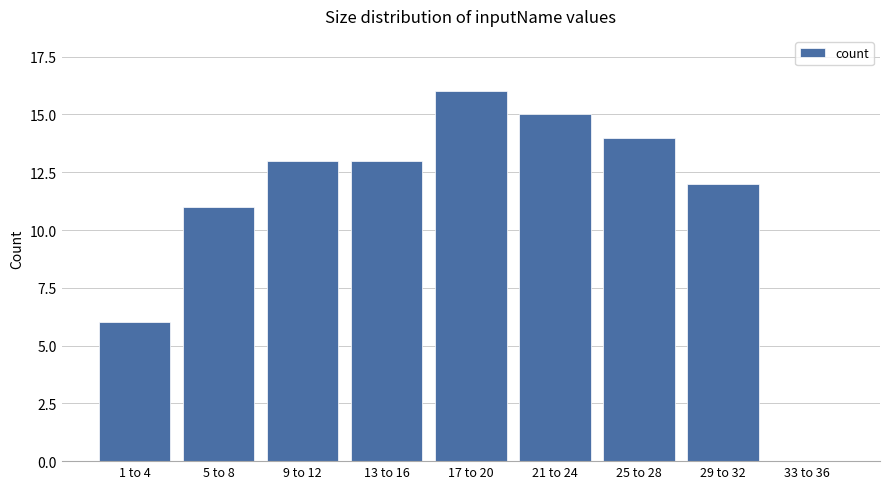

The chart shows a value of 15 at 21 to 24. True or false?

True